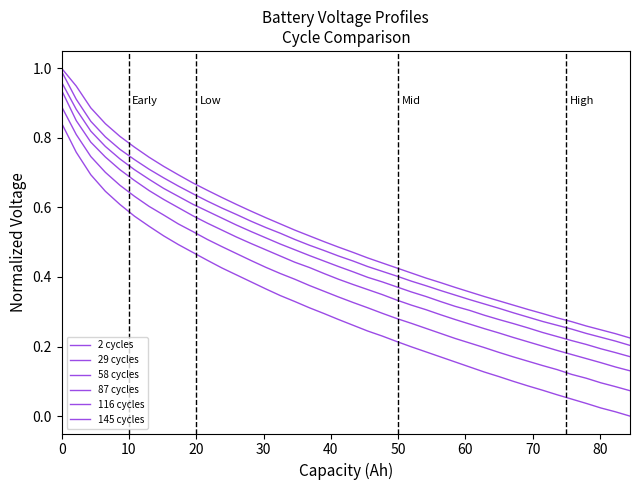

How many distinct data groups are displayed?

6